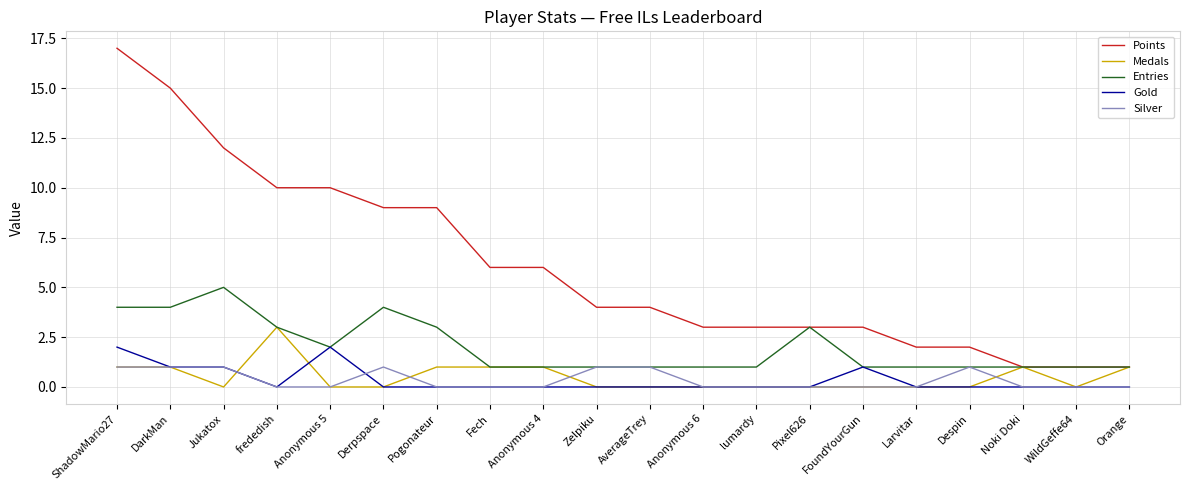

Is the value of Entries at Orange greater than the value of Gold at WildGeffe64?

Yes